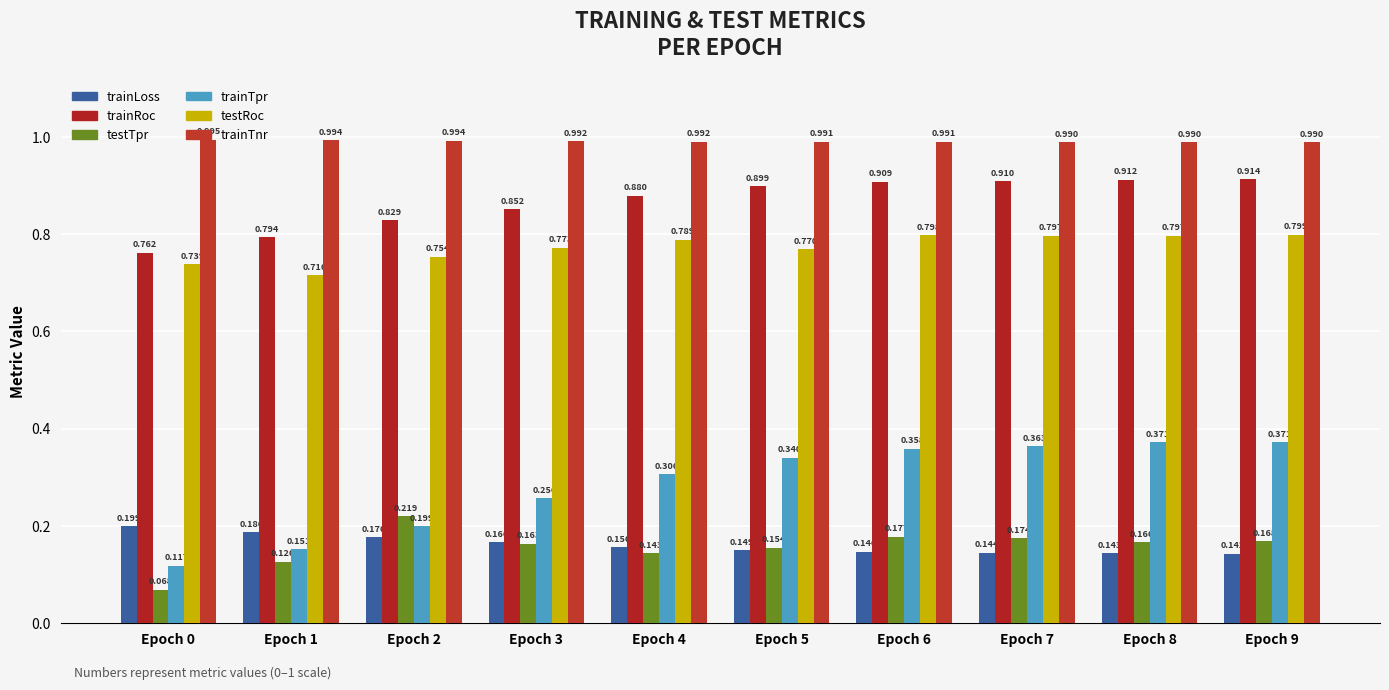

What is the value of the trainLoss bar at the 2nd from the left?

0.2